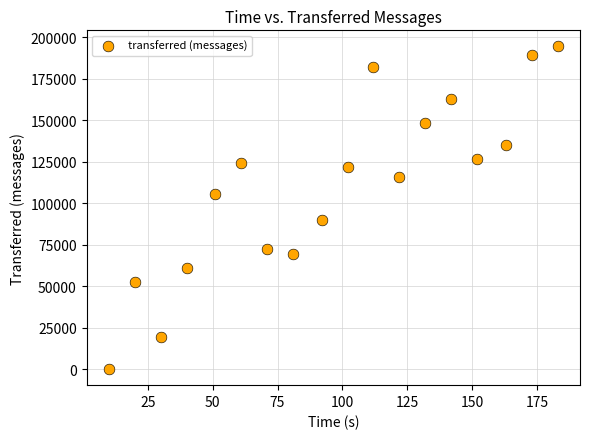

What is the range of X values (max minus min)?

173